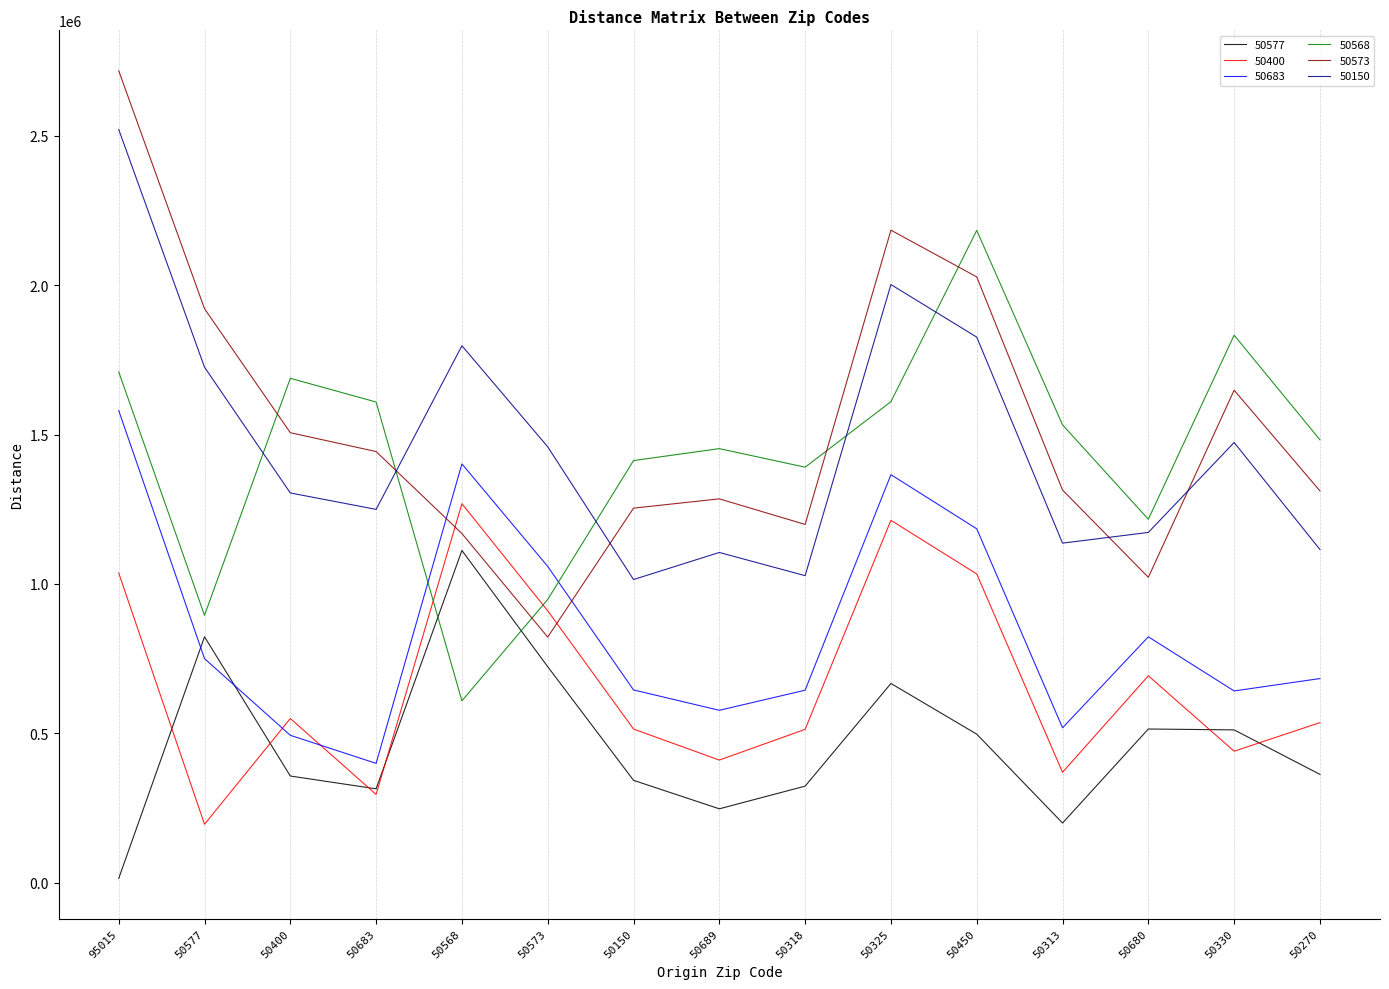

What is the average value of the 50683 series?

850932.2